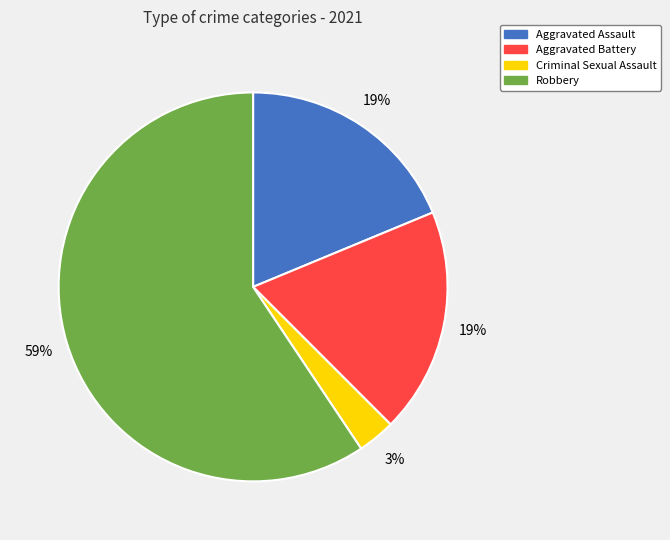

Is there any slice that represents more than half of the pie?

Yes